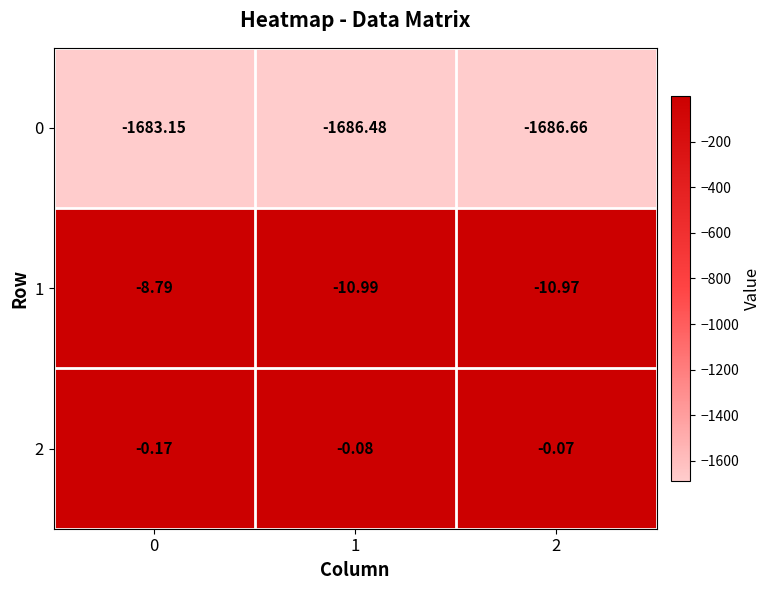

What is the smallest value displayed?

-1686.7